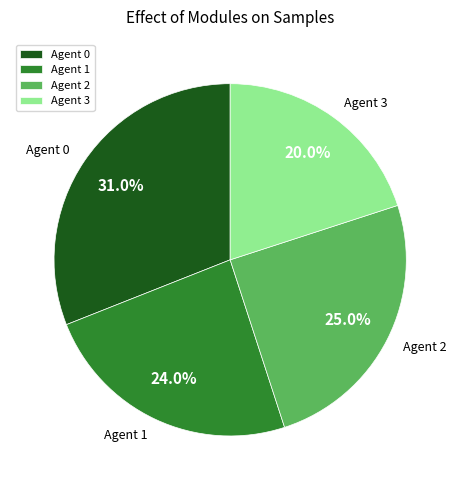

Does any single category account for the majority?

No